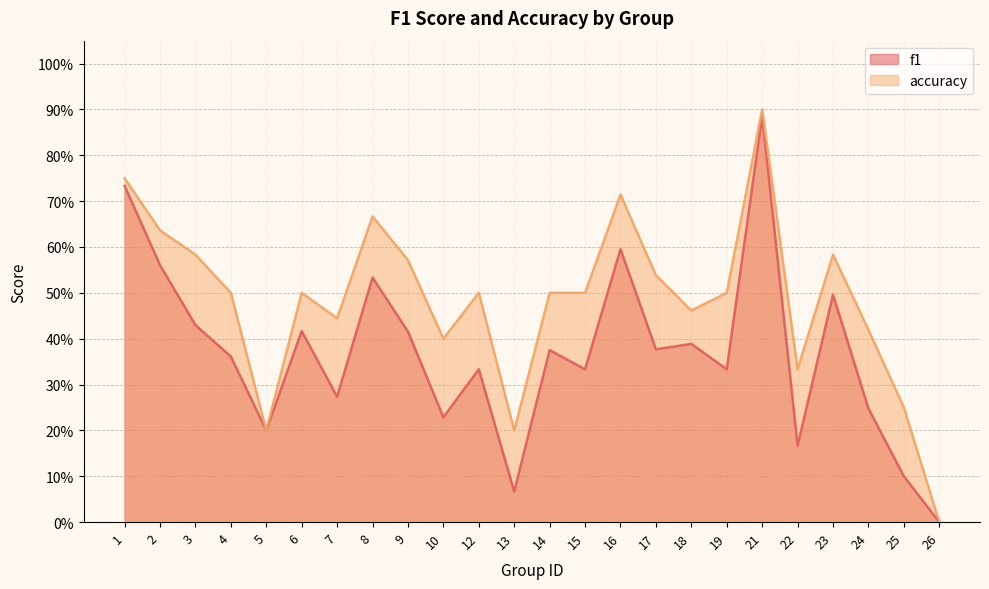

How many lines are shown in the chart?

2